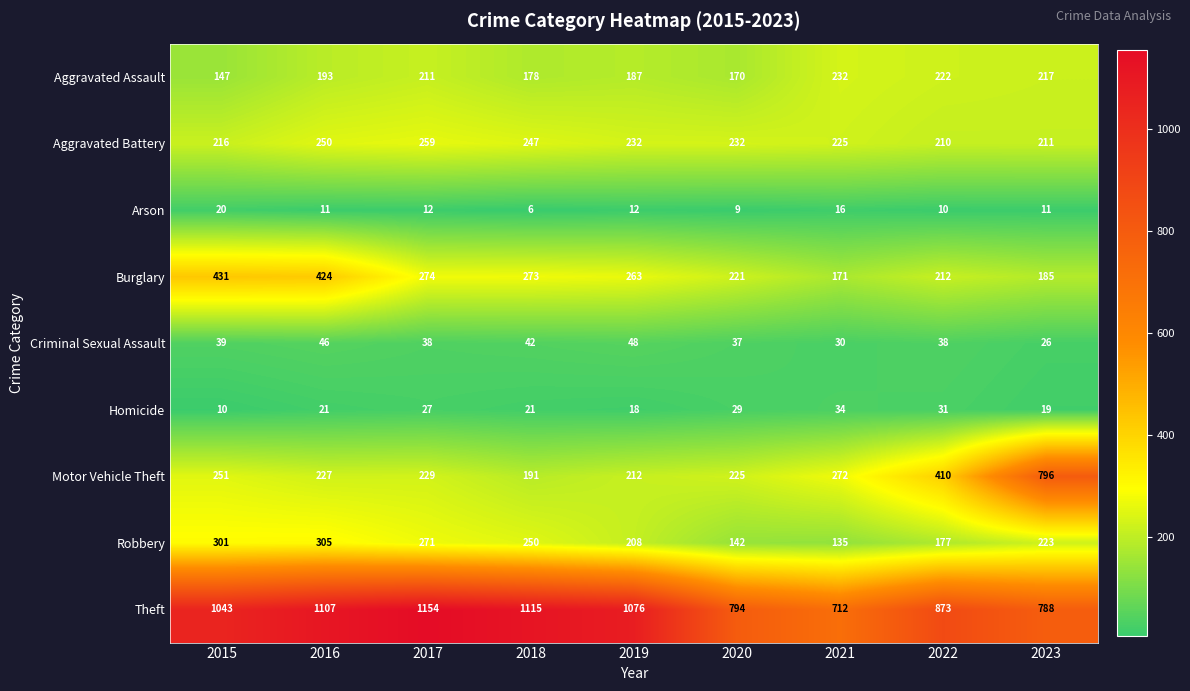

Which series has the largest range (max minus min)?

Motor Vehicle Theft